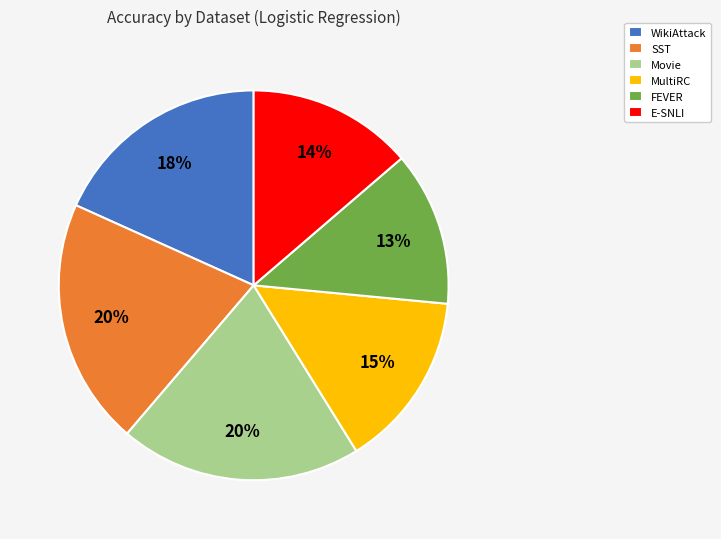

How many segments does this pie chart have?

6